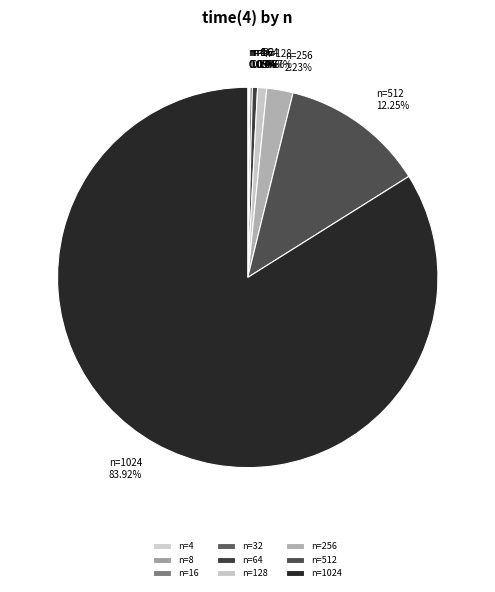

To the nearest percent, what is the average slice percentage?

11%